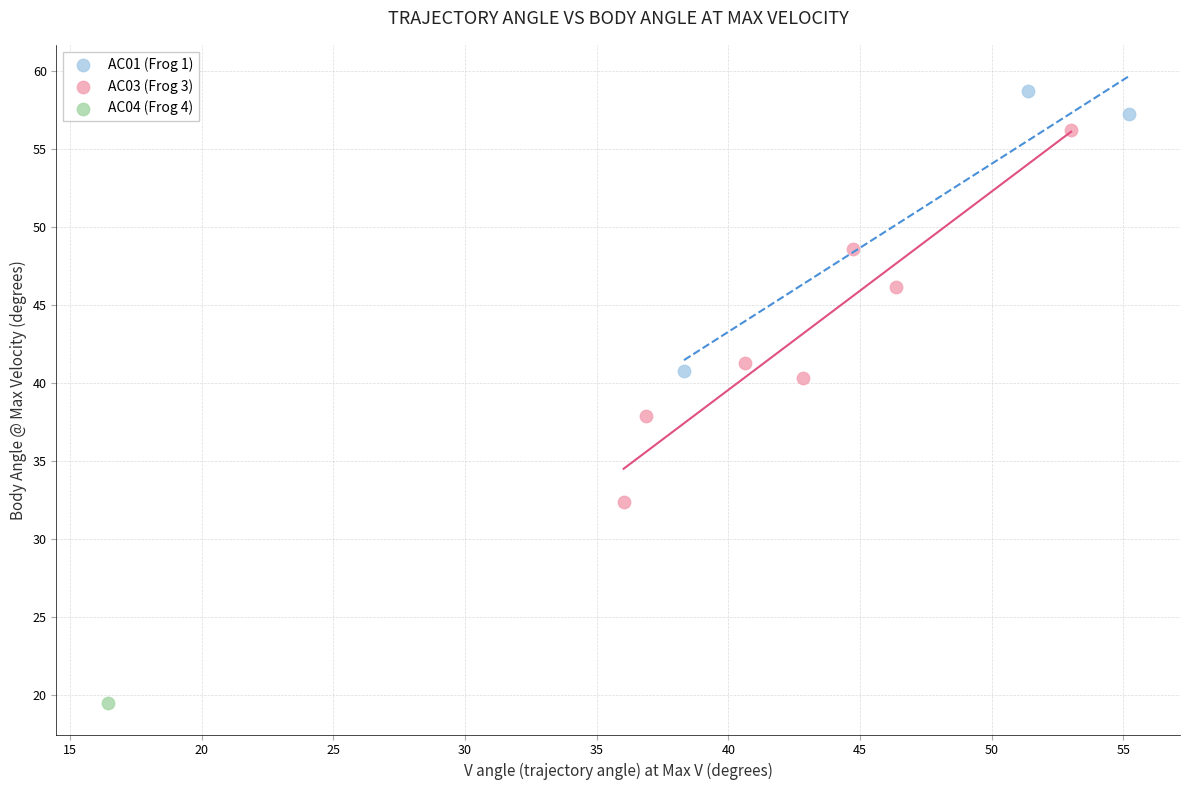

Which series contains the highest Y value?

AC01 (Frog 1)